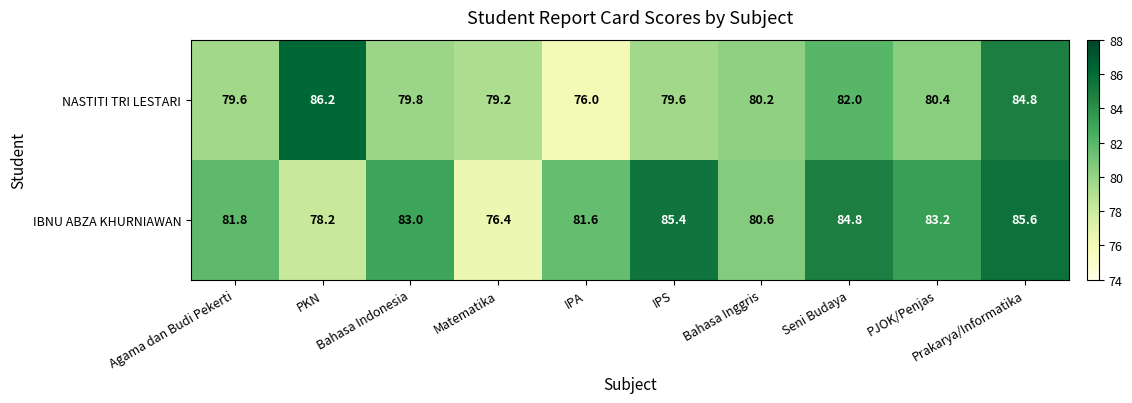

The IBNU ABZA KHURNIAWAN series shows 40.3 at Bahasa Inggris. True or false?

False